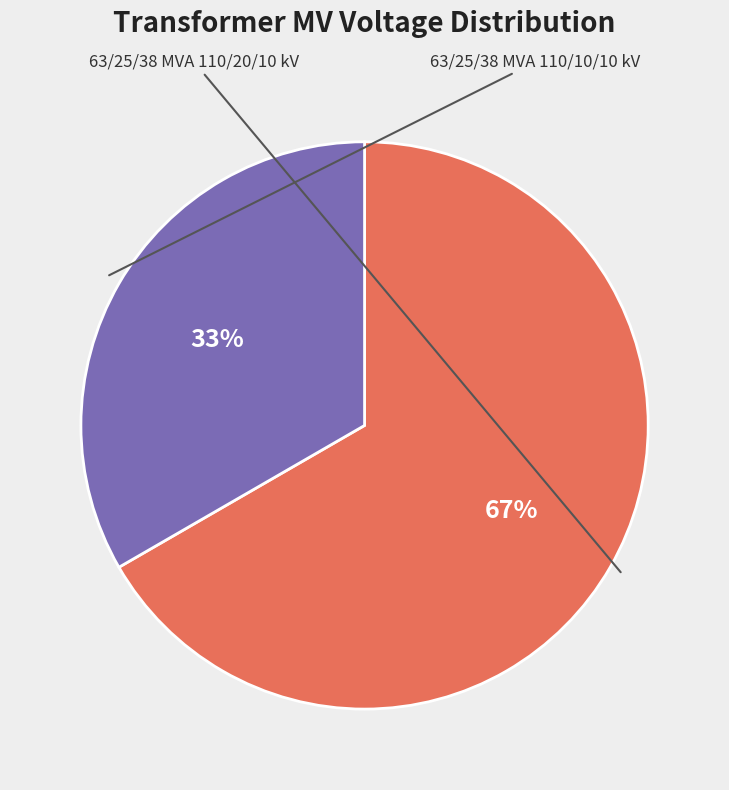

To the nearest percent, what is the average slice percentage?

50%